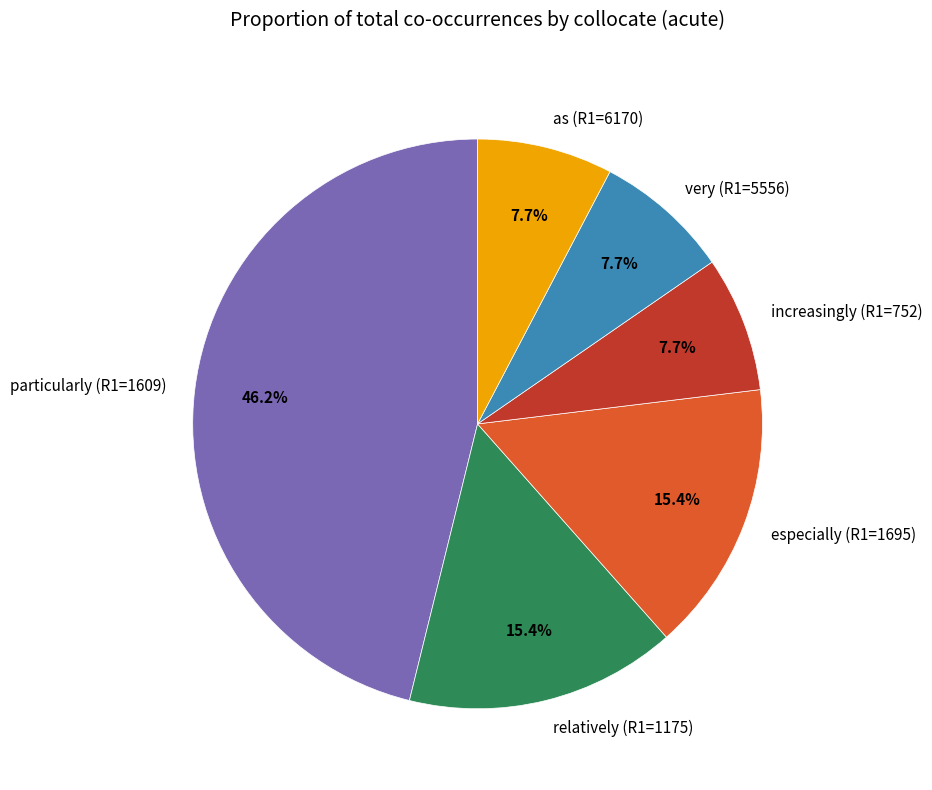

Does any single category account for the majority?

No